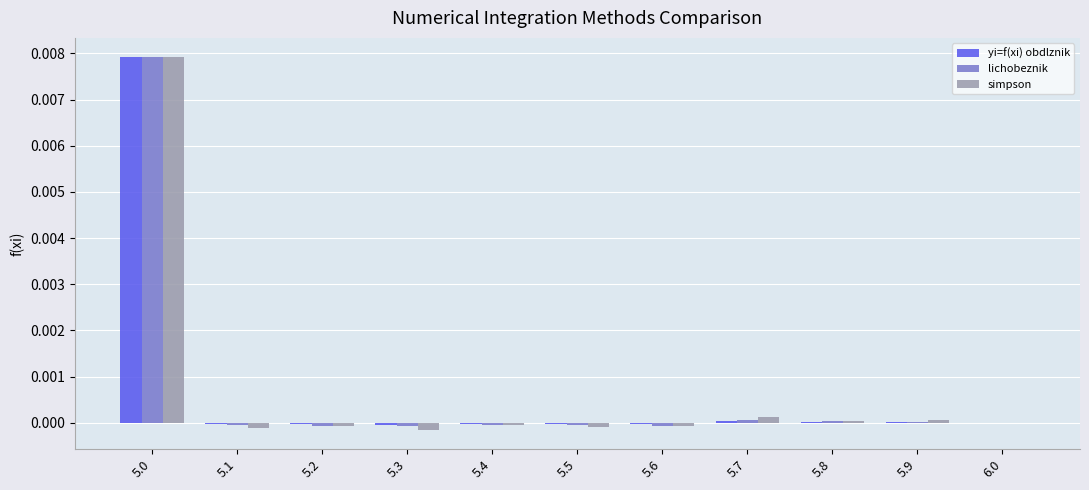

Is the value of simpson at 5.6 greater than the value of lichobeznik at 5.0?

No